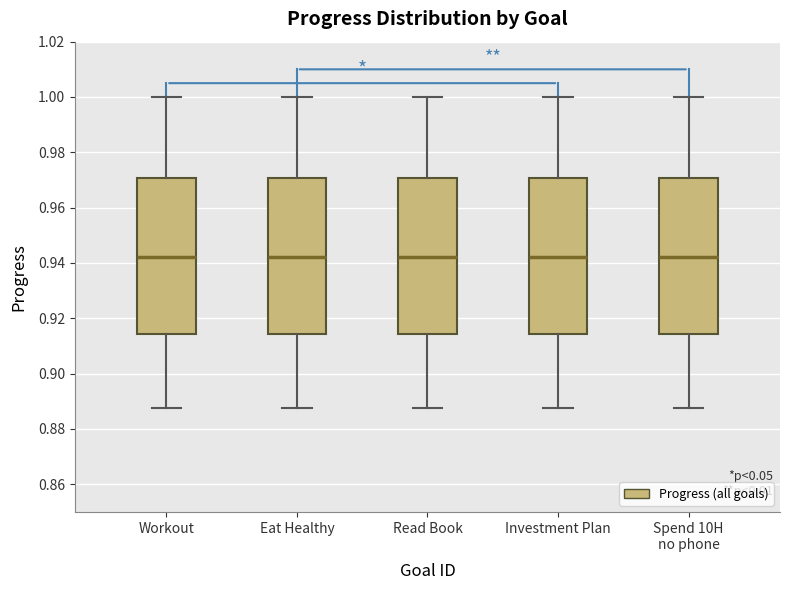

Reading left to right, read every box against the y-axis: the position of its median line, the range the box covers, and the ends of its whiskers. The values are not printed on the chart, so give them approximately, as read against the axis.

Workout: median 0.942, box 0.914 to 0.970, whiskers 0.888 to 1.000
Eat Healthy: median 0.942, box 0.914 to 0.970, whiskers 0.888 to 1.000
Read Book: median 0.942, box 0.914 to 0.970, whiskers 0.888 to 1.000
Investment Plan: median 0.942, box 0.914 to 0.970, whiskers 0.888 to 1.000
Spend 10H no phone: median 0.942, box 0.914 to 0.970, whiskers 0.888 to 1.000